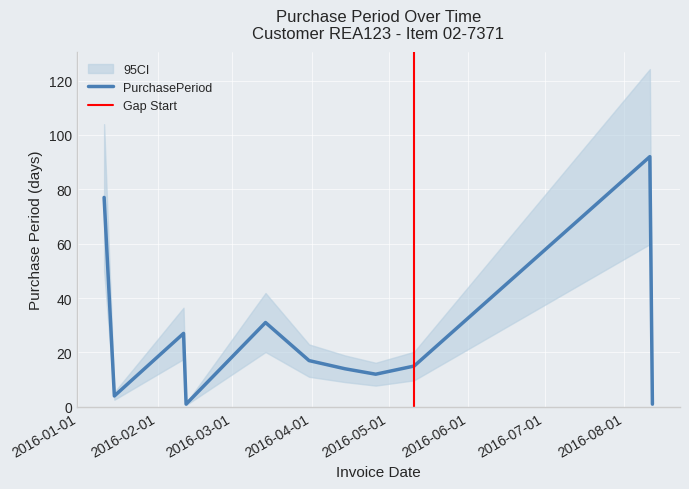

How many points are higher than both their immediate neighbors (excluding endpoints)?

3